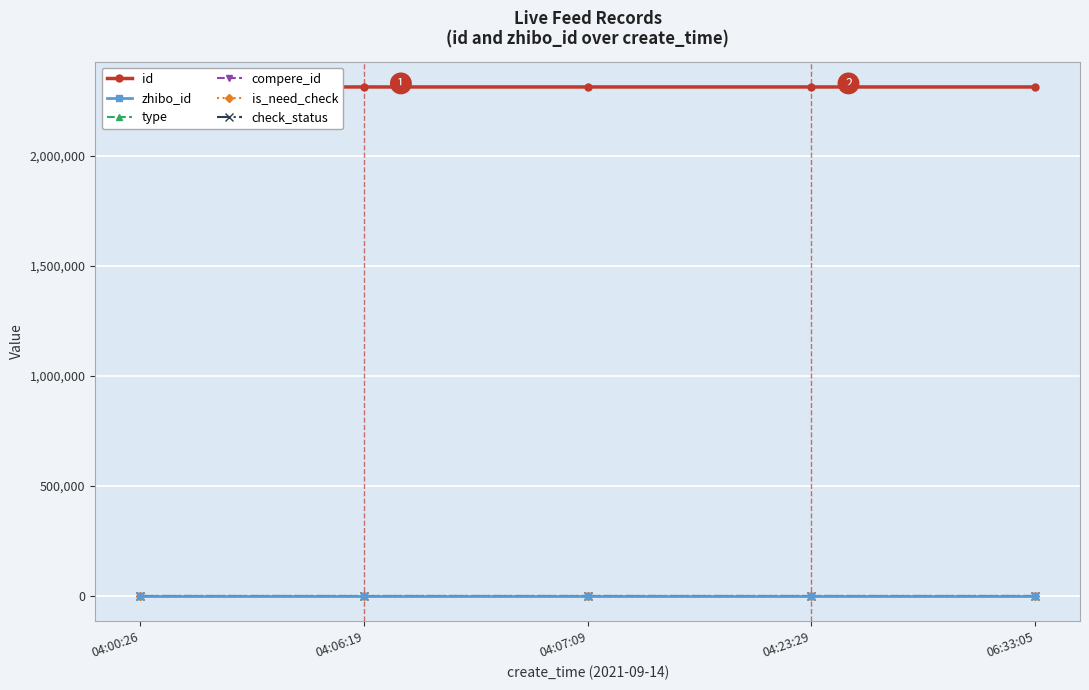

At which category is the sum across all series the highest?

04:00:26